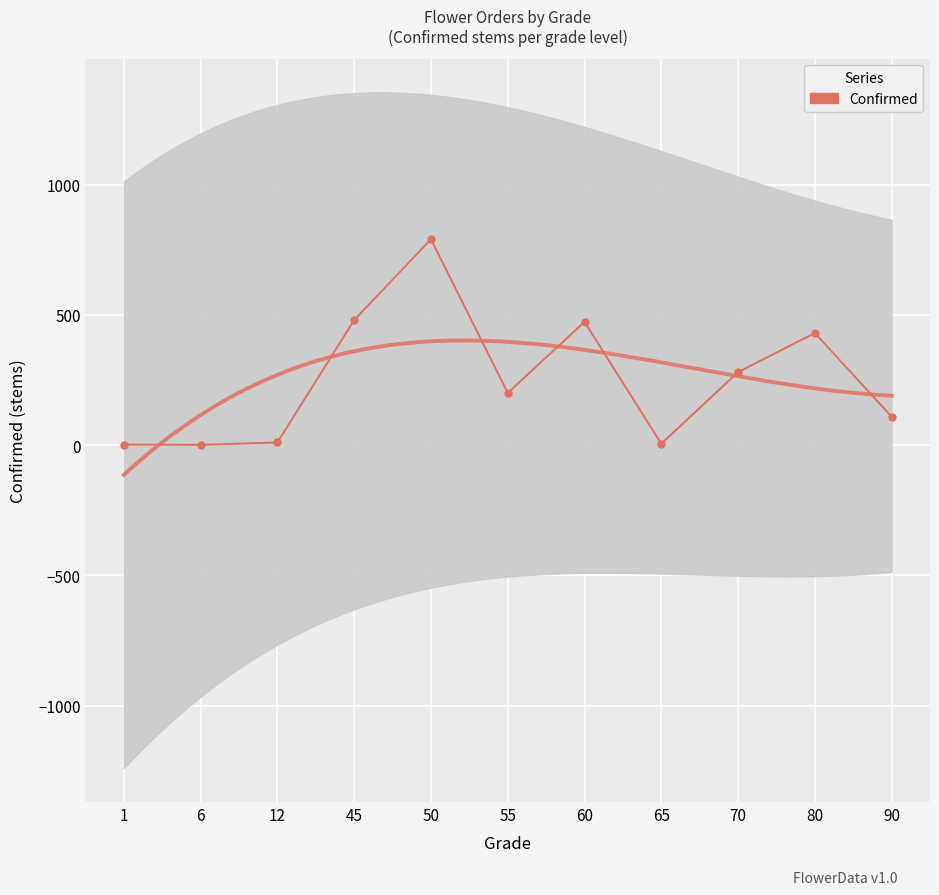

At which label does the data first exceed 200?

45